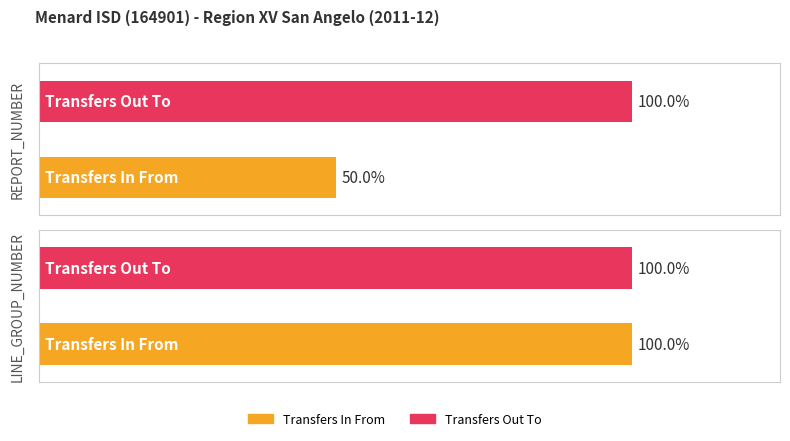

Rank the series by their average value, from highest to lowest.

Transfers Out To, Transfers In From